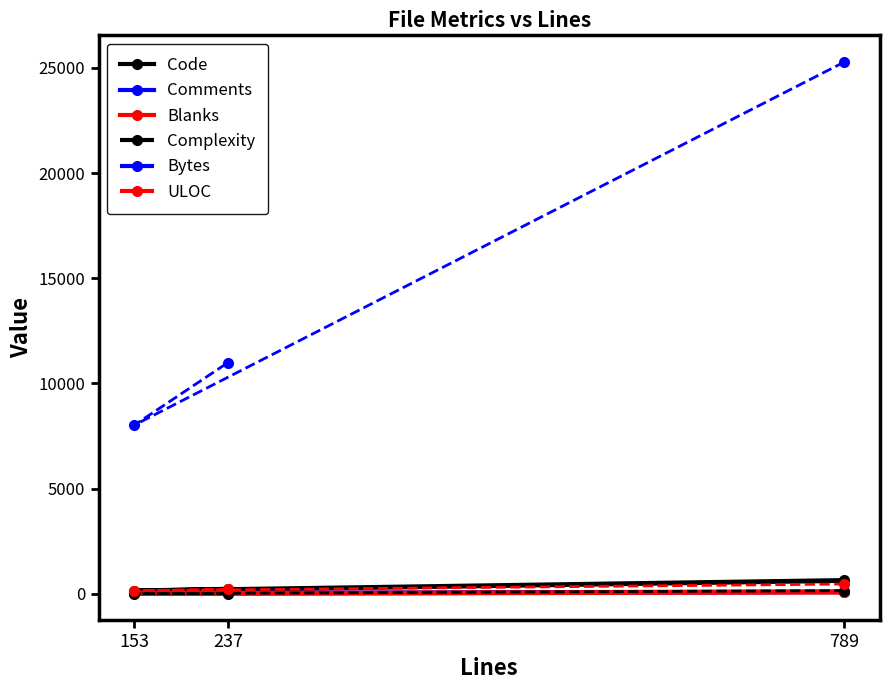

Which has a higher value, 153 or 789?

789